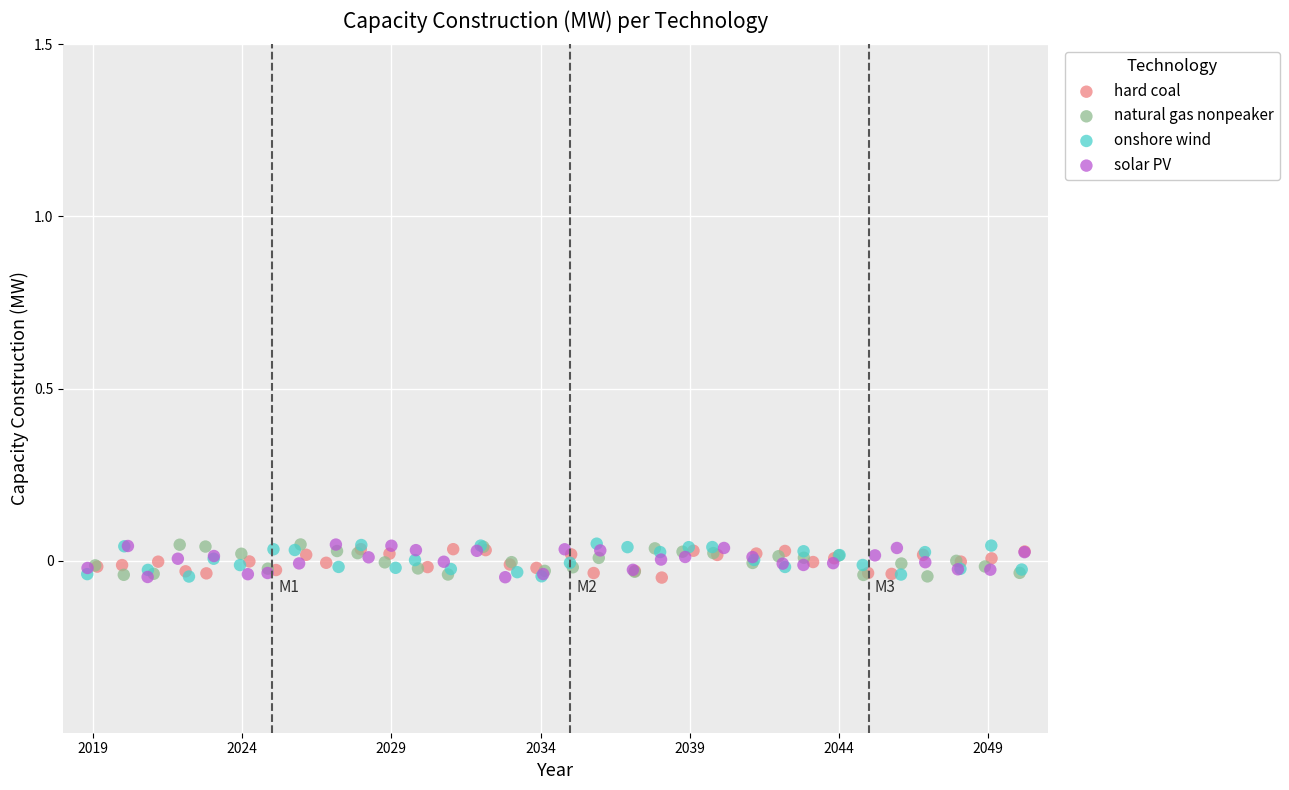

What are all the series names shown in the legend?

hard coal, natural gas nonpeaker, onshore wind, solar PV